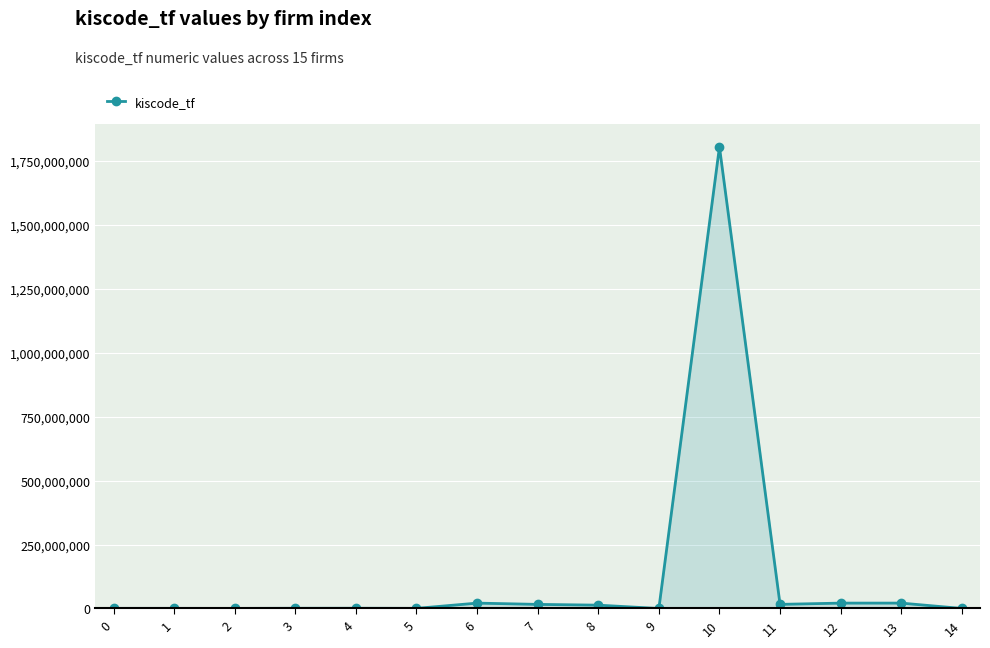

True or false: the data has more than 2 interior local peaks.

True